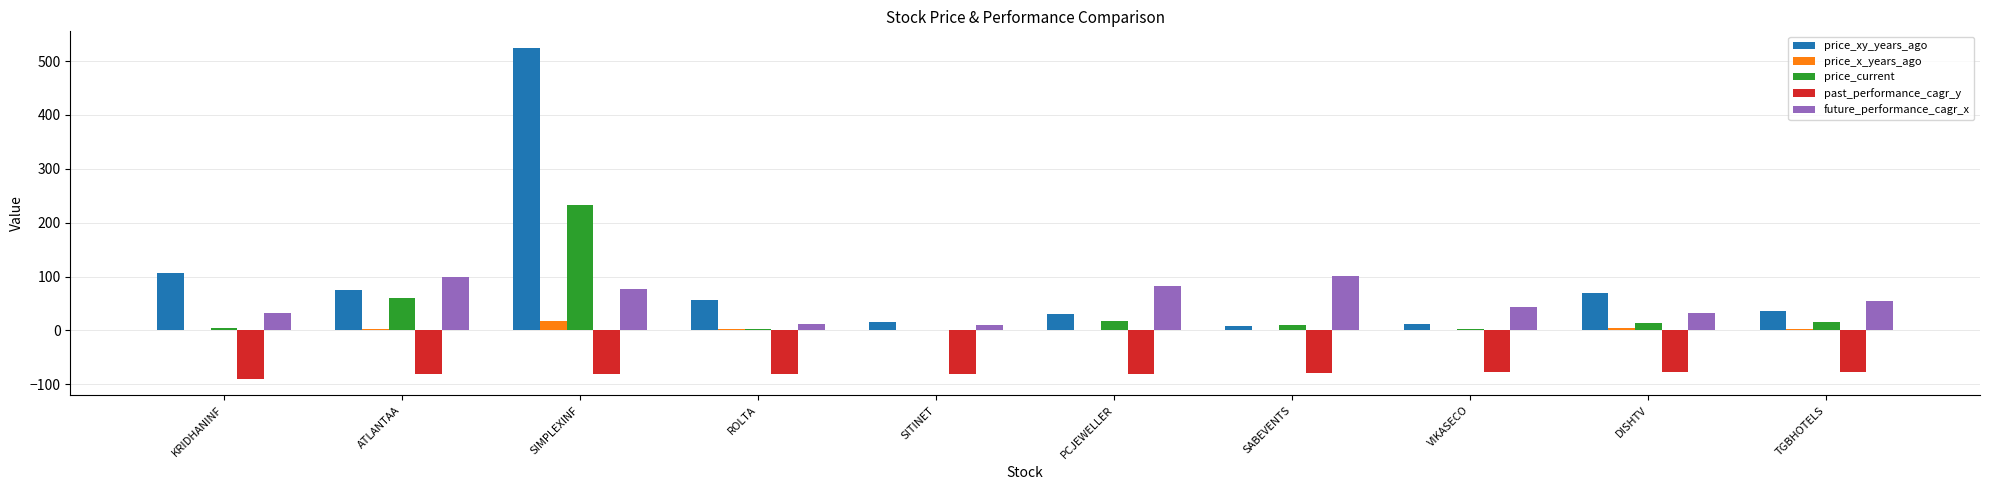

What are all the series names shown in the legend?

price_xy_years_ago, price_x_years_ago, price_current, past_performance_cagr_y, future_performance_cagr_x